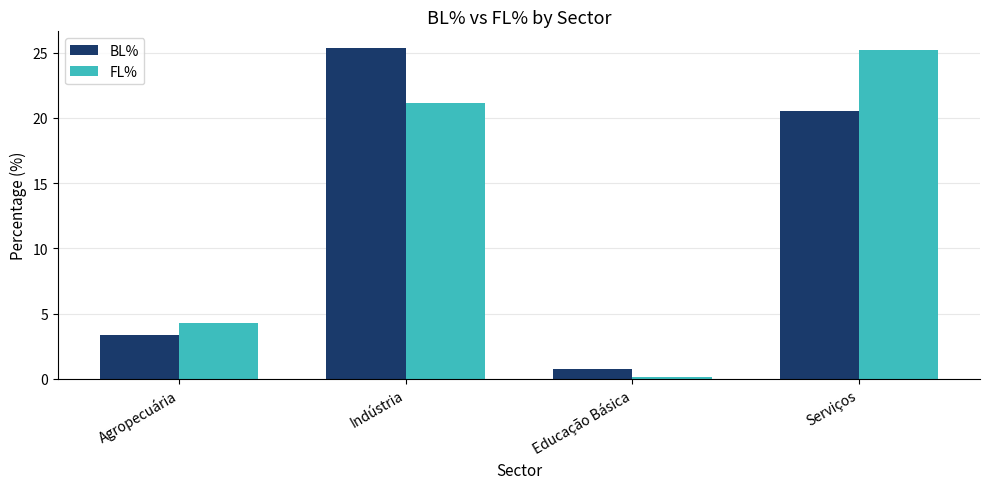

What is the sum of the FL% values at Serviços and Indústria?

46.4